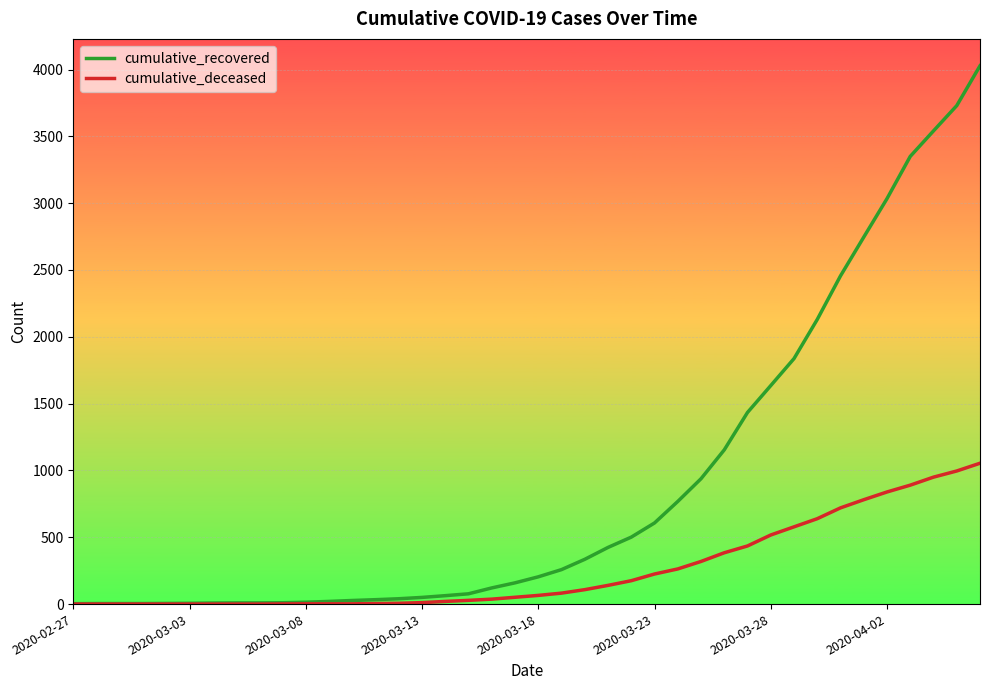

Which series has the largest range (max minus min)?

cumulative_recovered